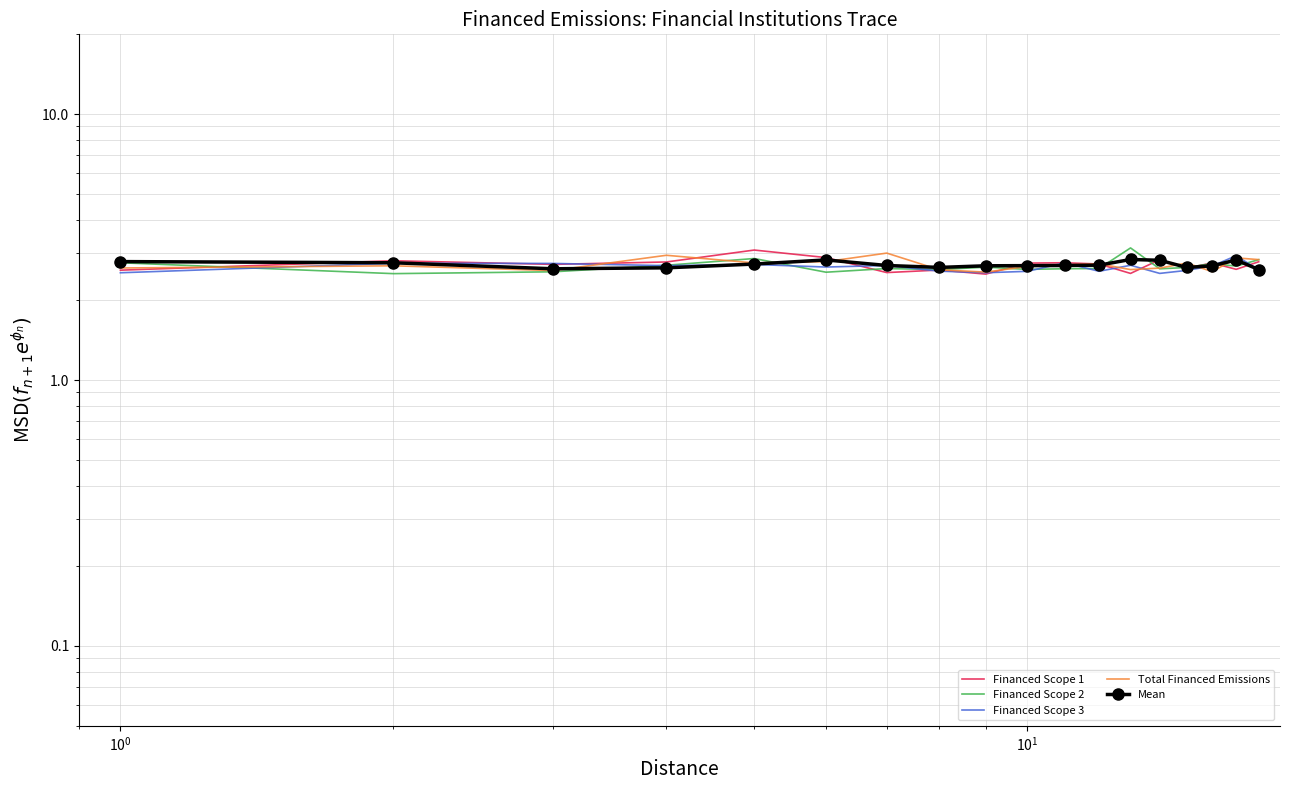

Reading left to right, list all the values displayed in this chart.

Financed Scope 1: 2.6	2.8	2.7	2.8	3.1	2.9	2.5	2.6	2.5	2.8	2.8	2.7	2.5	2.8	2.6	2.8	2.6	2.8
Financed Scope 2: 2.8	2.5	2.6	2.7	2.9	2.5	2.6	2.6	2.7	2.6	2.6	2.6	3.1	2.6	2.7	2.7	2.7	2.8
Financed Scope 3: 2.5	2.8	2.7	2.7	2.7	2.7	2.7	2.6	2.5	2.6	2.8	2.6	2.7	2.5	2.6	2.7	2.9	2.6
Total Financed Emissions: 2.6	2.7	2.6	2.9	2.8	2.8	3.0	2.6	2.5	2.7	2.7	2.7	2.6	2.6	2.8	2.6	2.9	2.8
Mean: 2.8	2.8	2.6	2.6	2.7	2.8	2.7	2.7	2.7	2.7	2.7	2.7	2.8	2.8	2.7	2.7	2.8	2.6